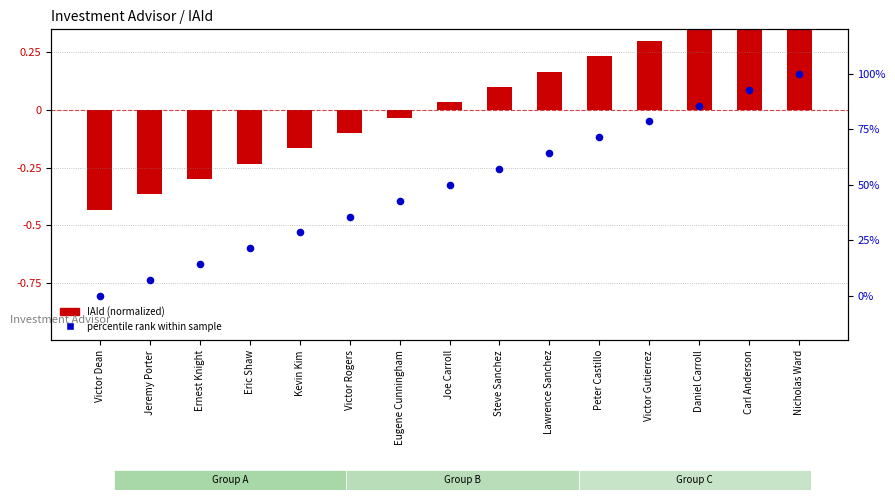

At which category is the sum across all series the highest?

Nicholas Ward